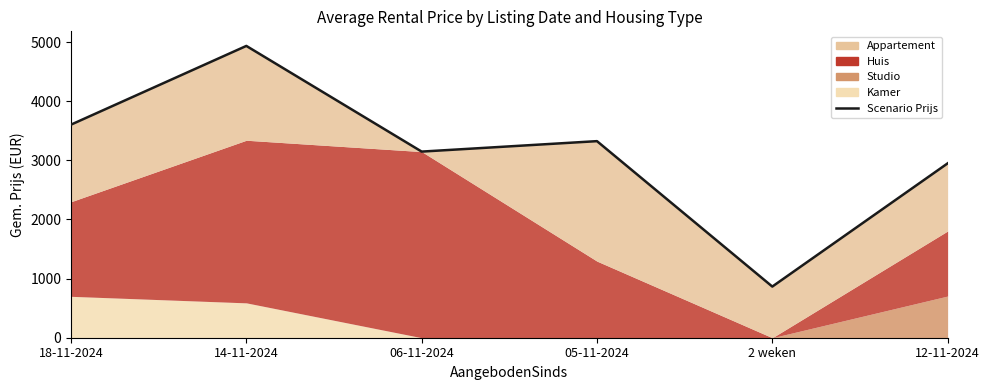

What is the label of the 5th point from the left?

2 weken